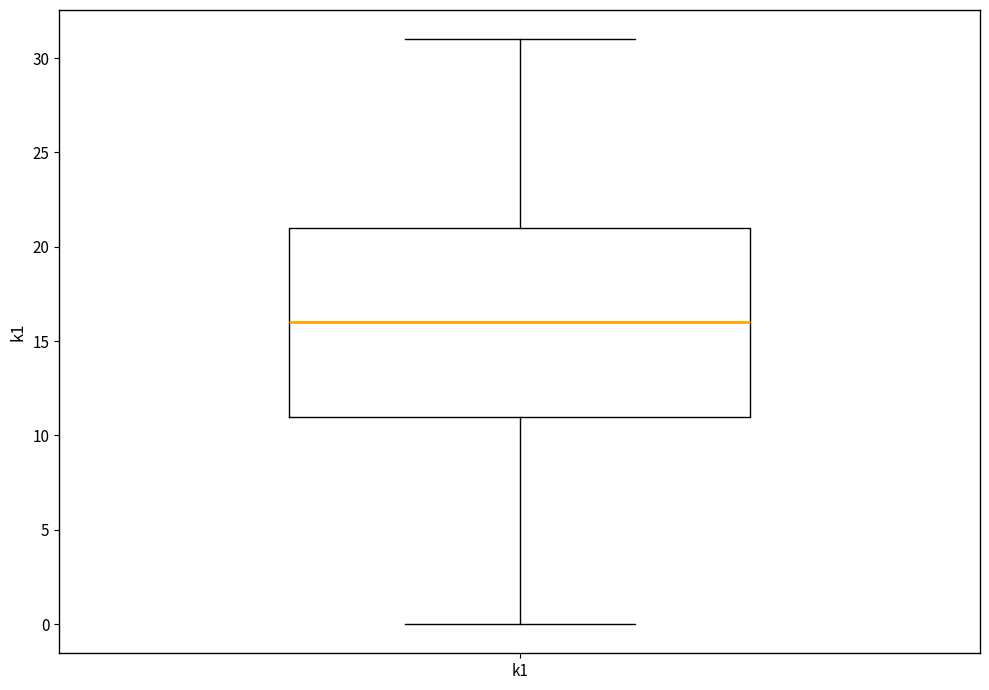

Read this box plot against the y-axis: the position of the median line, the range covered by the box, and the ends of both whiskers. The values are not printed on the chart, so give them approximately, as read against the axis.

median 16, box 11 to 21, whiskers 0 to 31